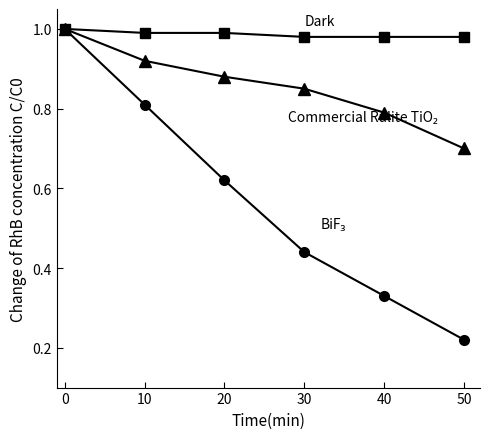

Which label corresponds to the smallest value in the chart?

50